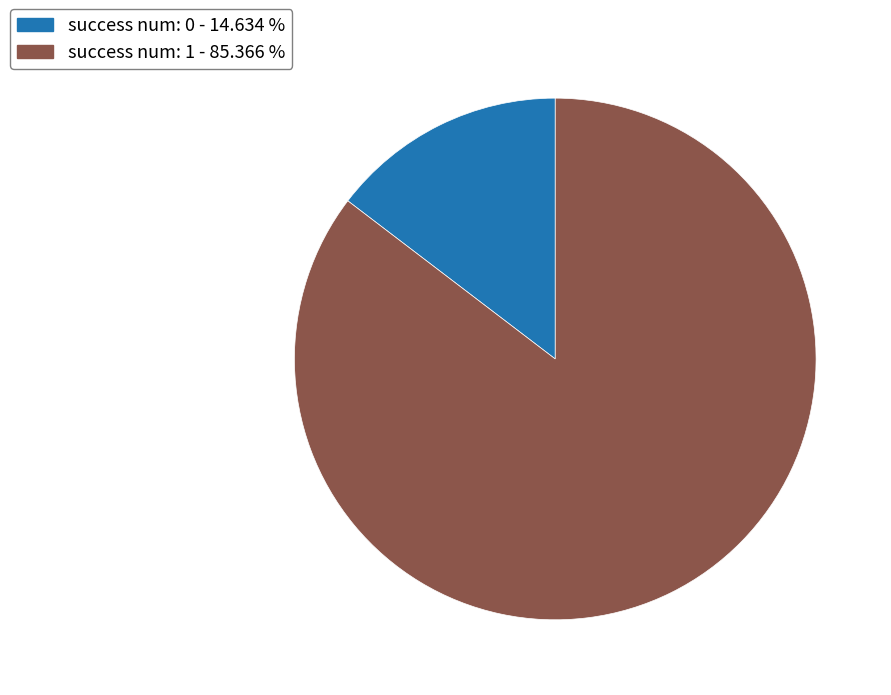

Between success num: 0 - 14.634 % and success num: 1 - 85.366 %, which is larger?

success num: 1 - 85.366 %